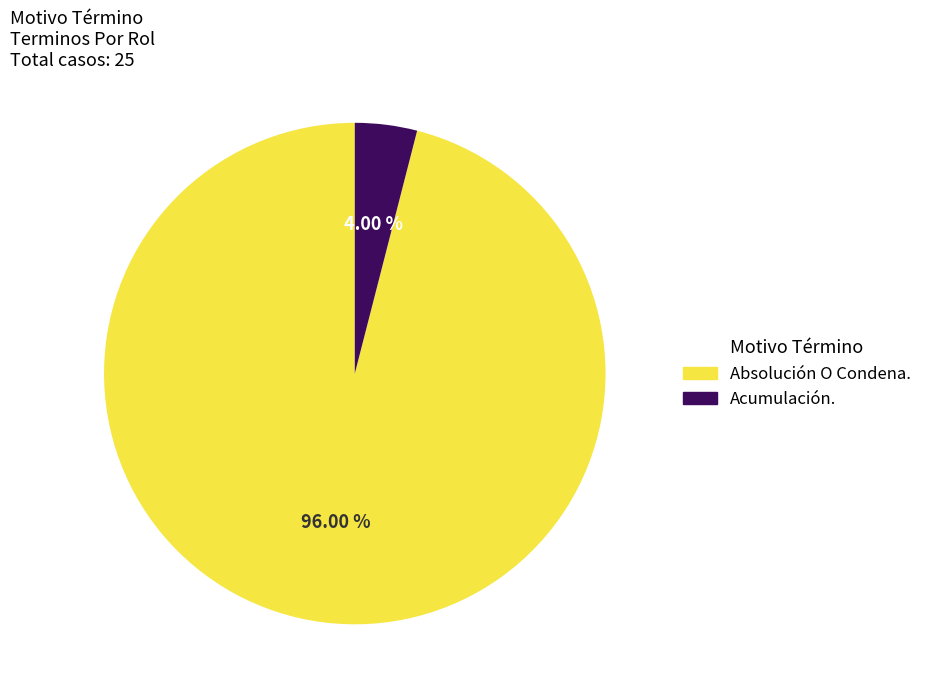

Rank the categories by value from lowest to highest.

Acumulación., Absolución O Condena.